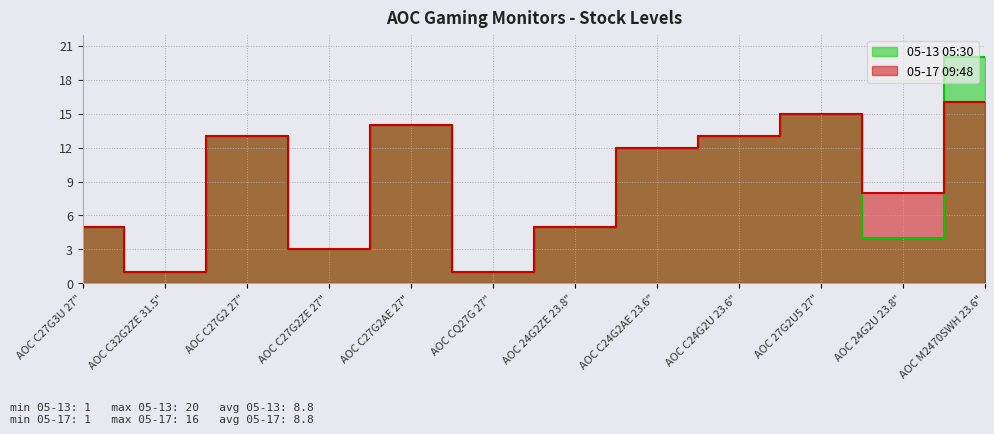

What is the difference between the second highest and minimum values in the 05-17 09:48 series?

14